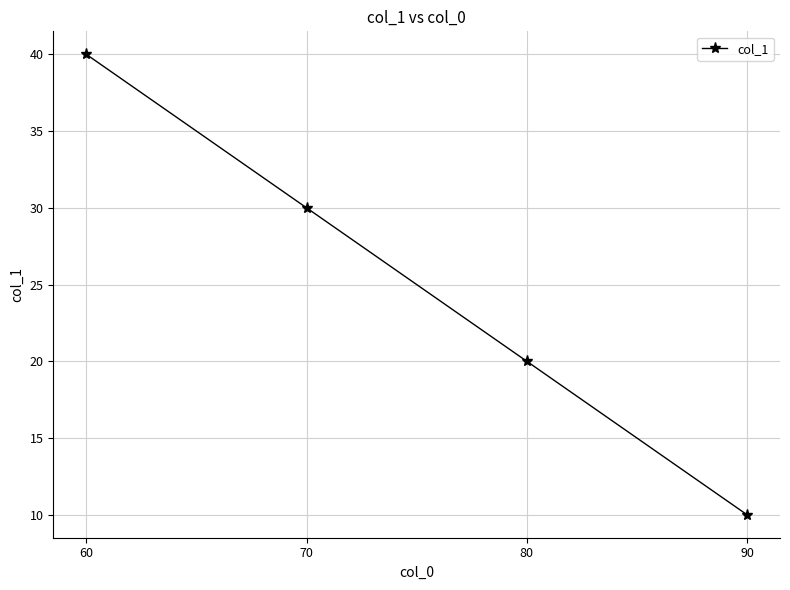

What is the smallest value displayed?

10